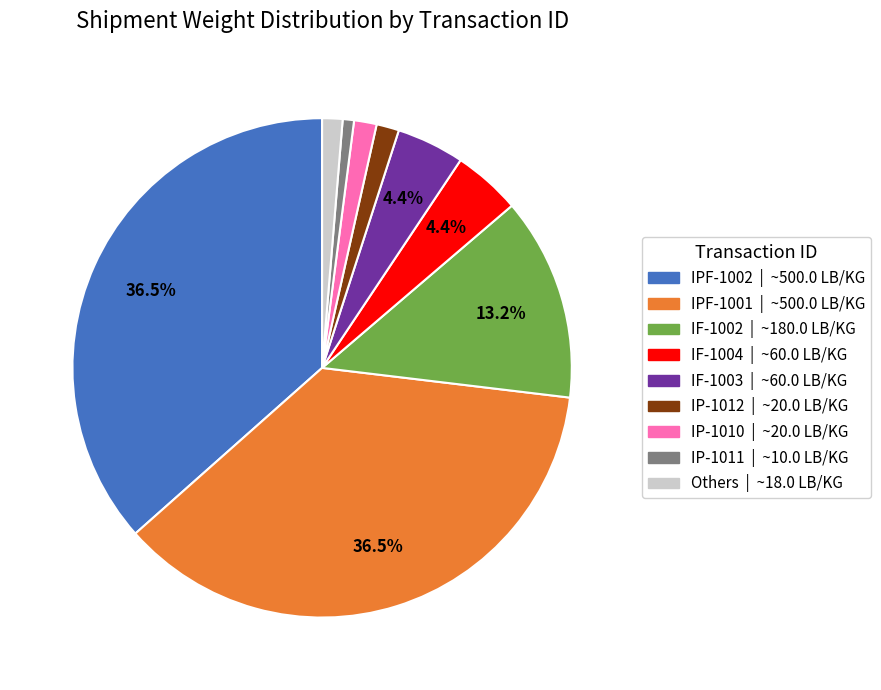

How many segments does this pie chart have?

9